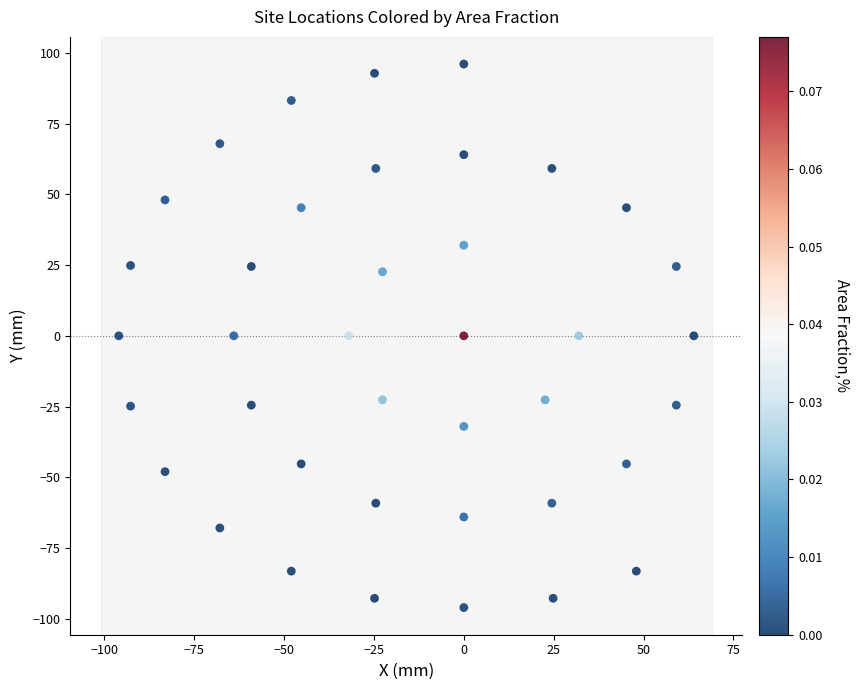

What is the range of Y values (max minus min)?

192.0